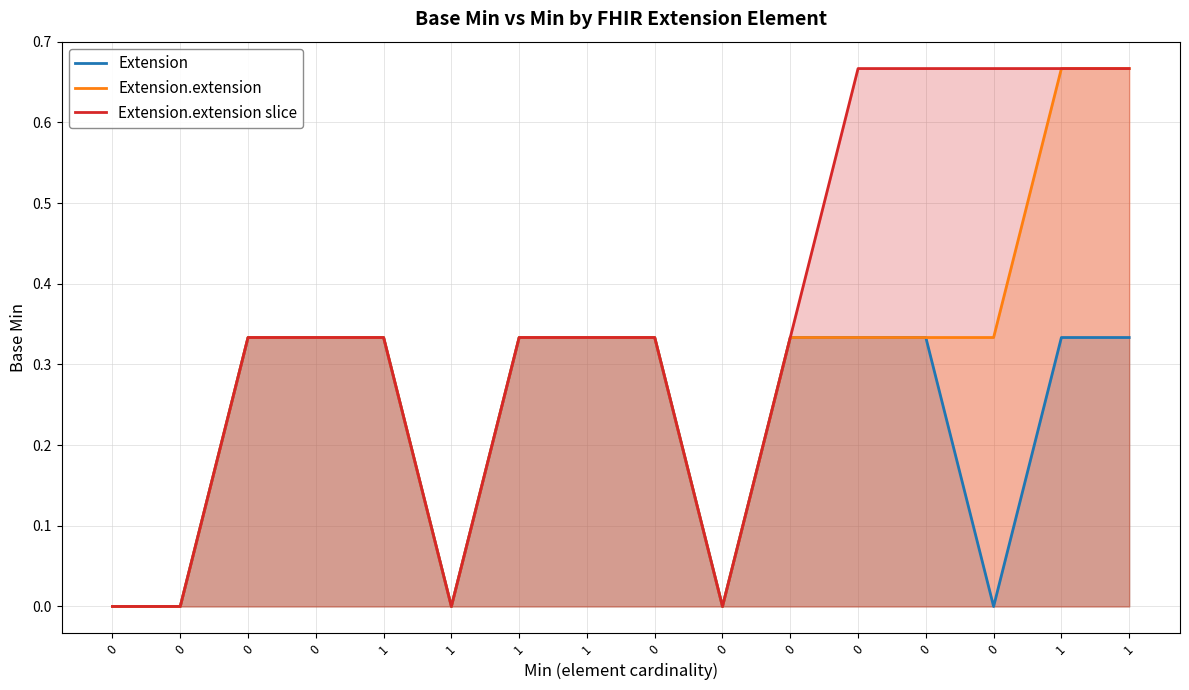

True or false: Extension and Extension.extension slice intersect in this chart.

False